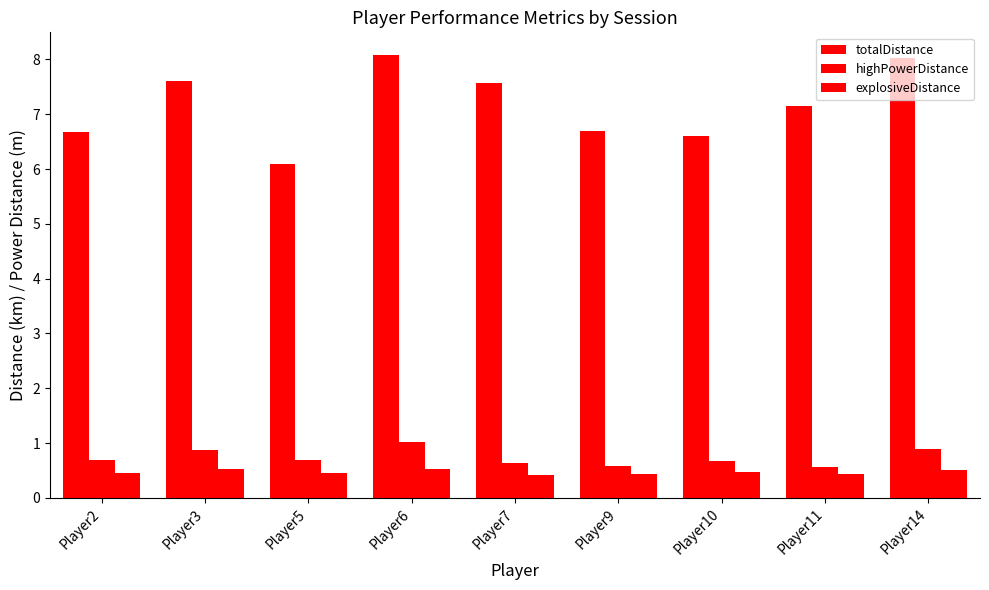

List the labels in order of explosiveDistance value, smallest first.

Player7, Player11, Player9, Player5, Player2, Player10, Player14, Player3, Player6